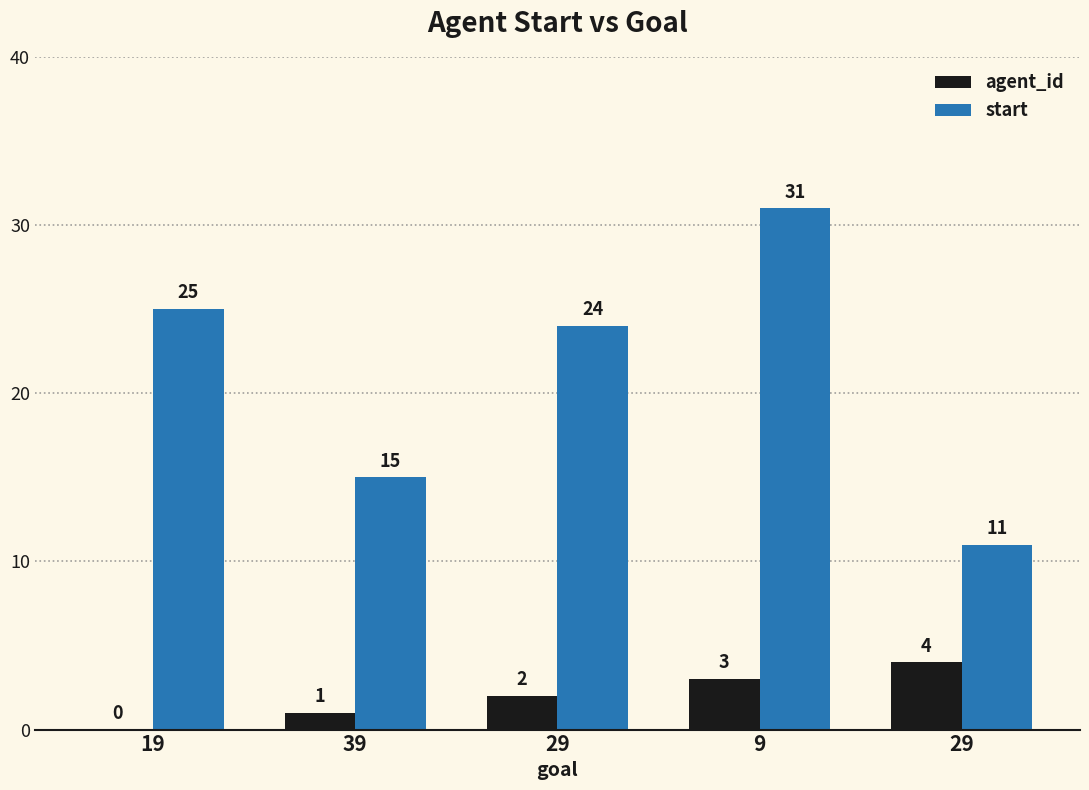

Is it true that start equals 25 at 39?

False